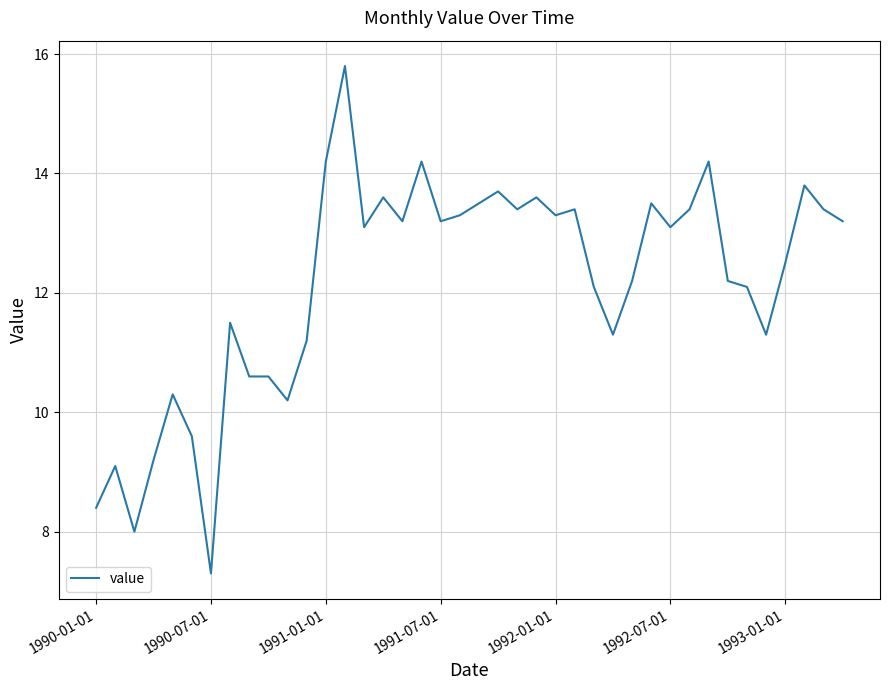

What is the maximum value shown in the chart?

15.8